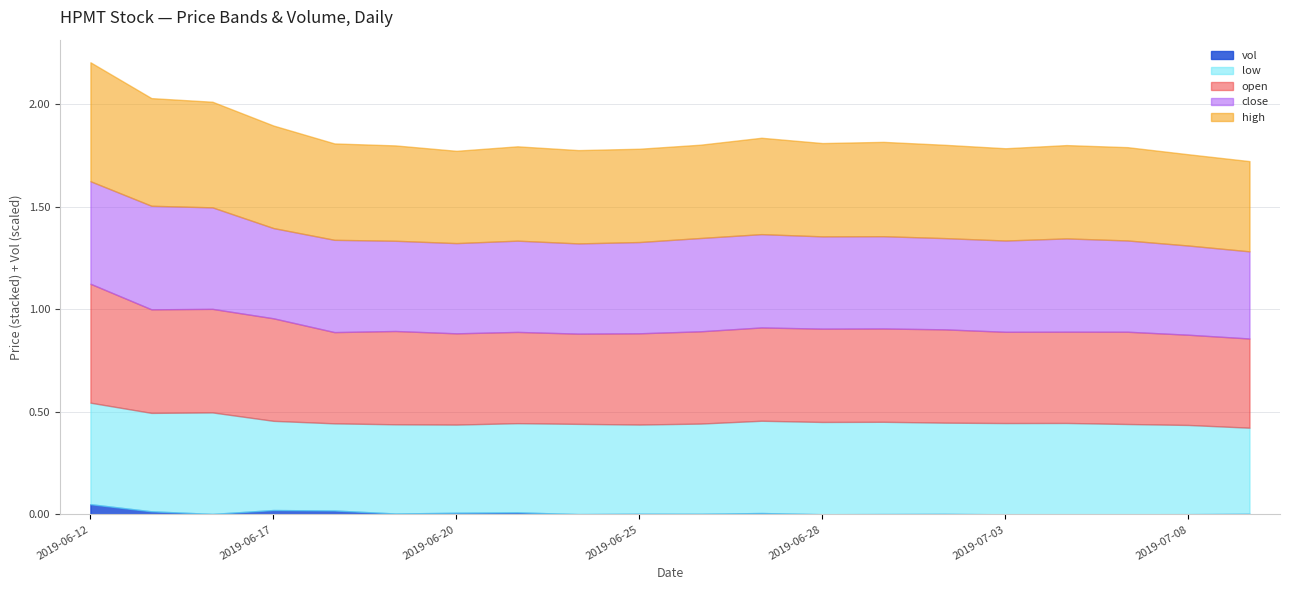

True or false: low has more than 0 interior local peaks.

True